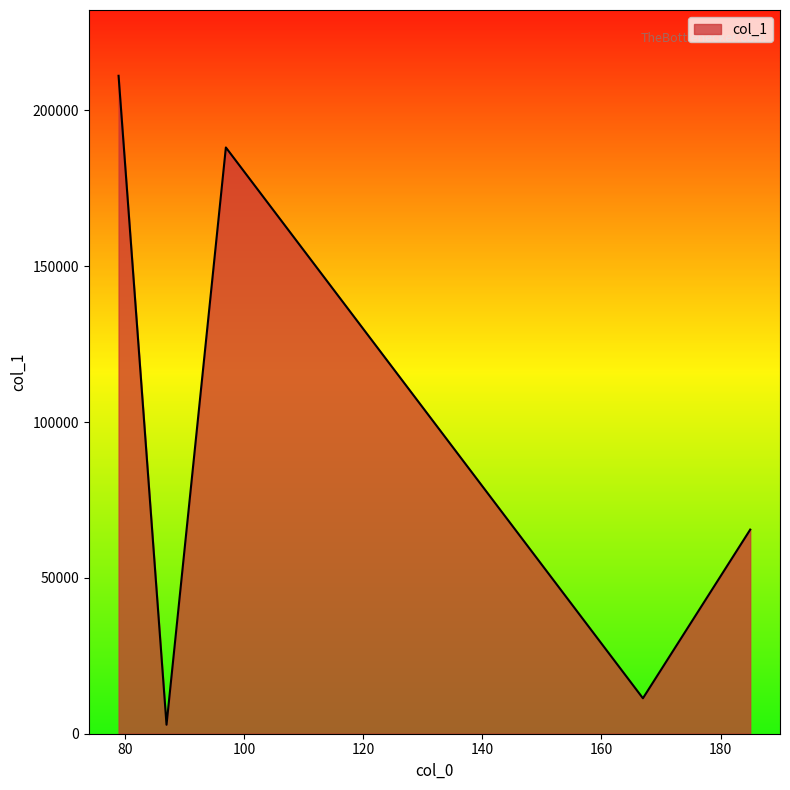

How many series are shown in this chart?

1